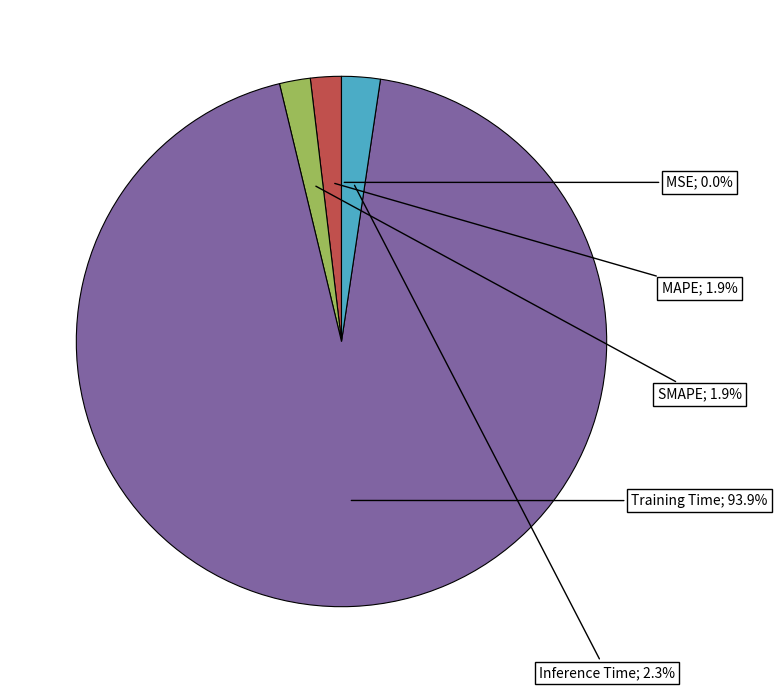

Is there any slice that represents more than half of the pie?

Yes